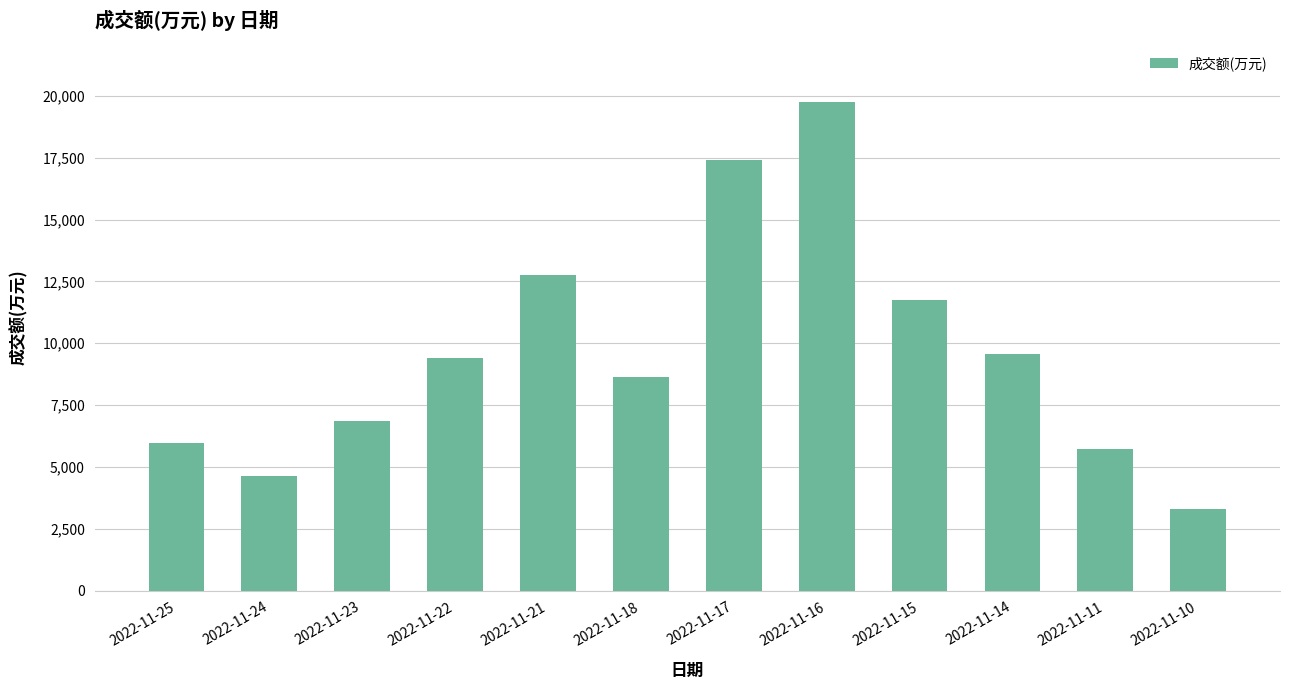

What is the approximate value at 2022-11-21?

12772